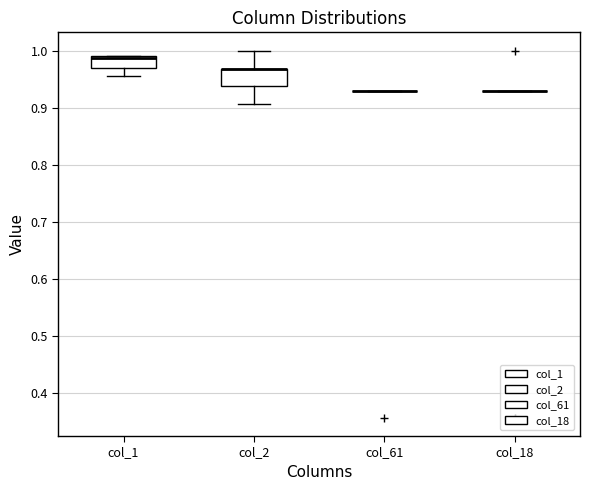

Which box is the tallest, from its lower edge to its upper edge?

col_2